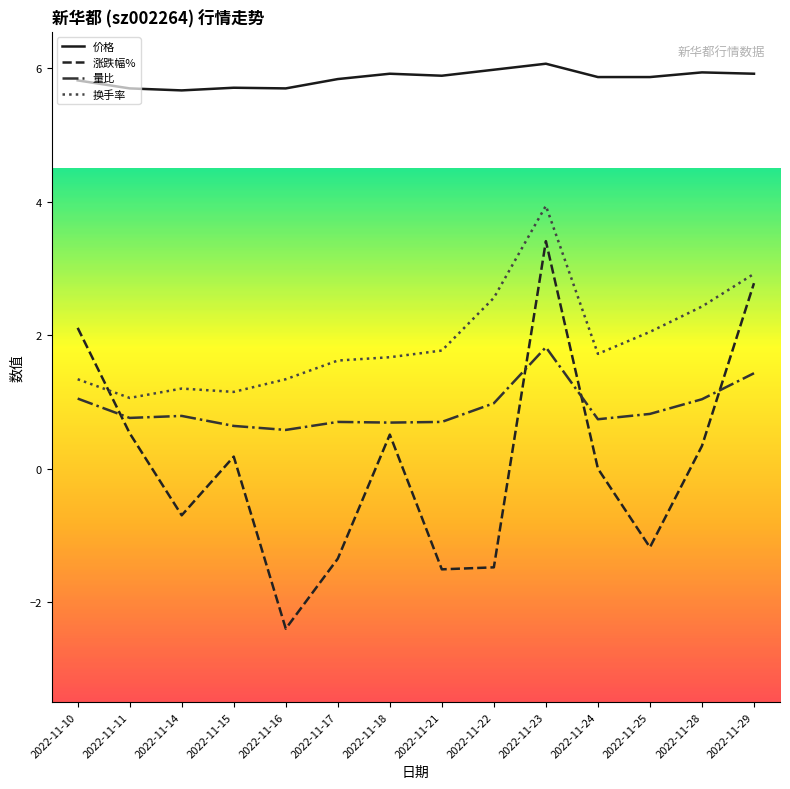

The value of 换手率 at 2022-11-15 is 0.4. True or false?

False